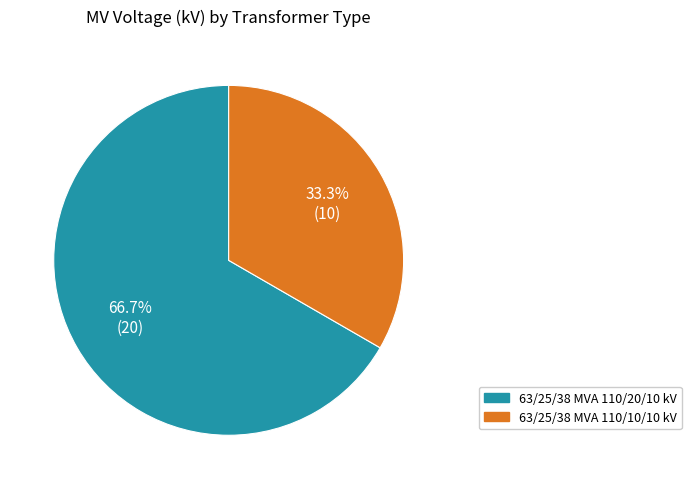

True or false: 63/25/38 MVA 110/10/10 kV accounts for 33% of the total.

True